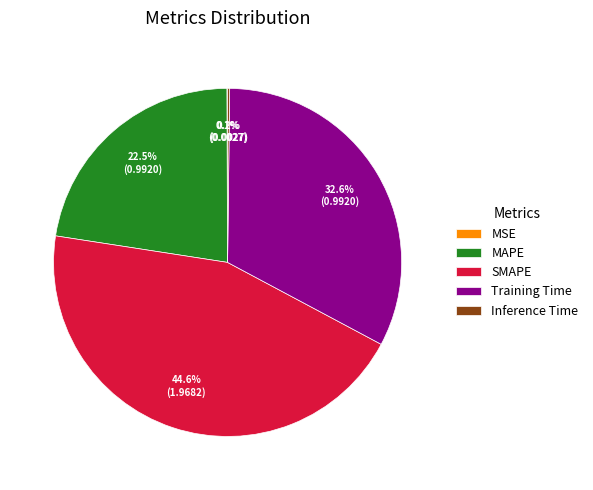

What is the largest slice in the pie chart?

SMAPE